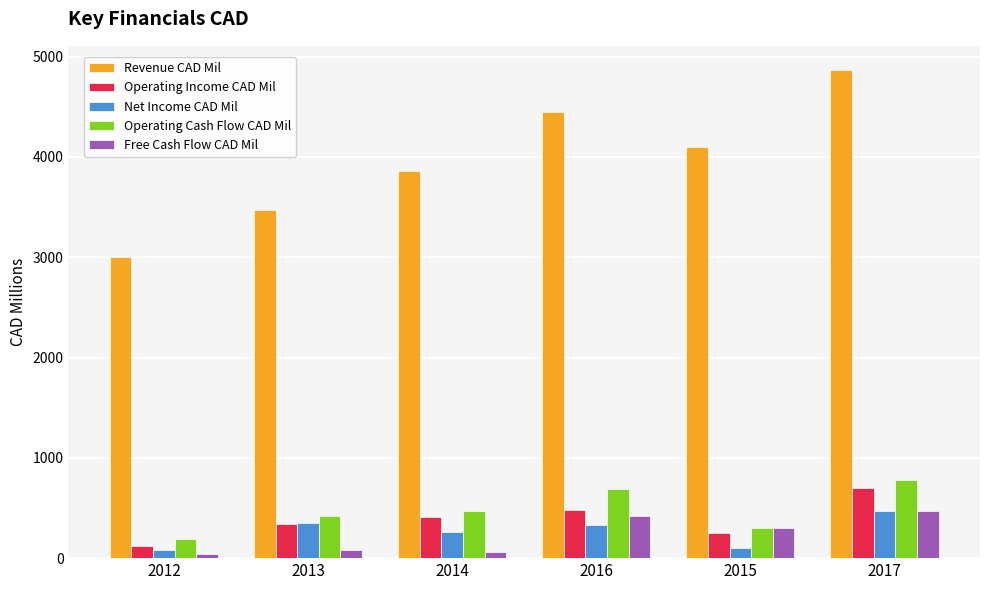

Rank the categories by Revenue CAD Mil value from lowest to highest.

2012, 2013, 2014, 2015, 2016, 2017